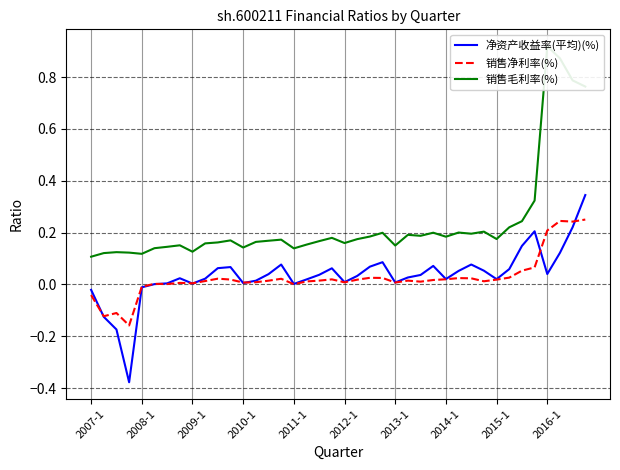

What is the sum of all 净资产收益率(平均)(%) values?

1.4